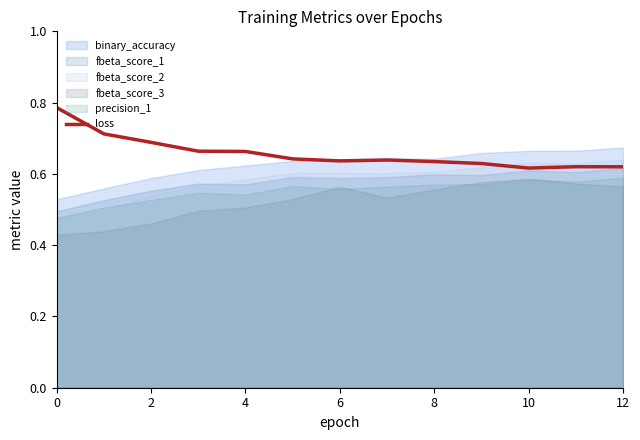

At which label is the value closest to 0?

10